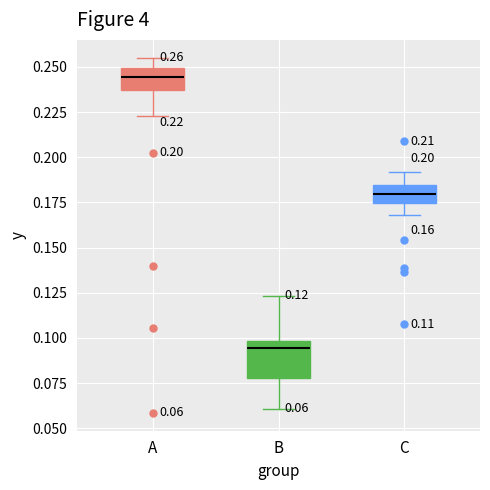

Which box's median line is the highest?

A